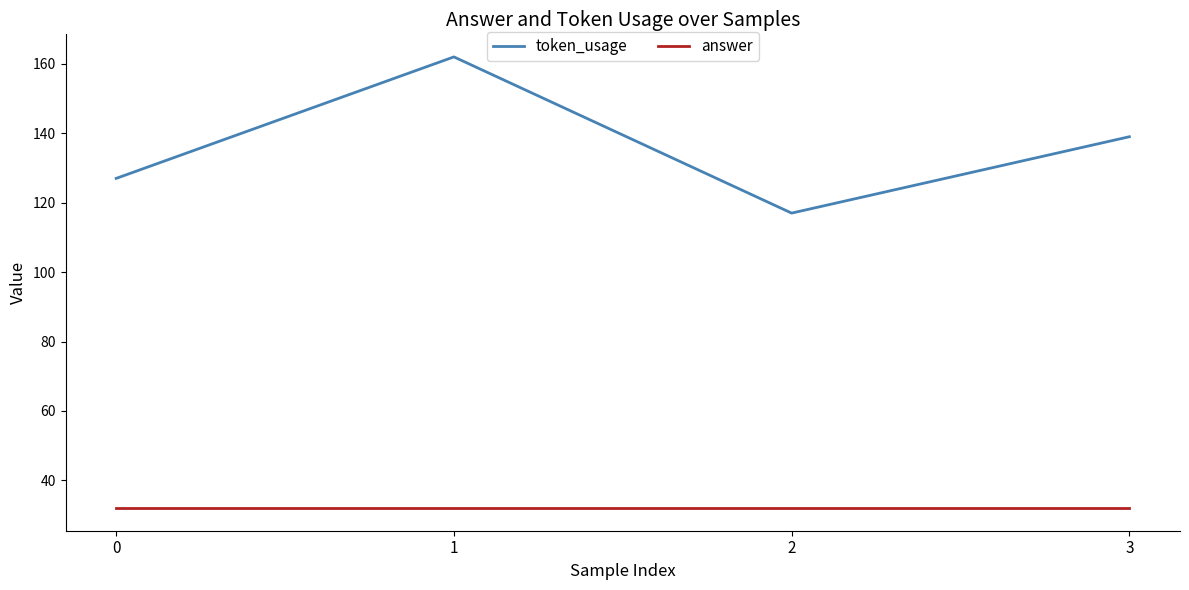

Reading right to left, transcribe all the data shown in this chart.

token_usage: 3=139	2=117	1=162	0=127
answer: 3=32	2=32	1=32	0=32